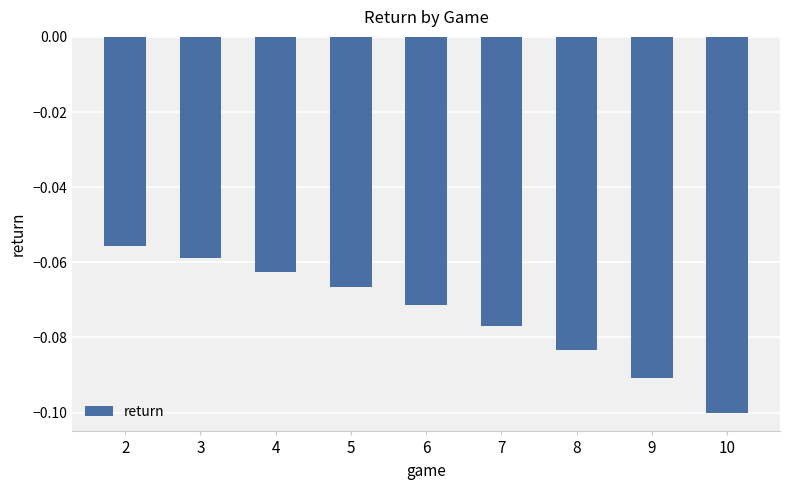

Is it true that the value at 9 is -0.0?

False